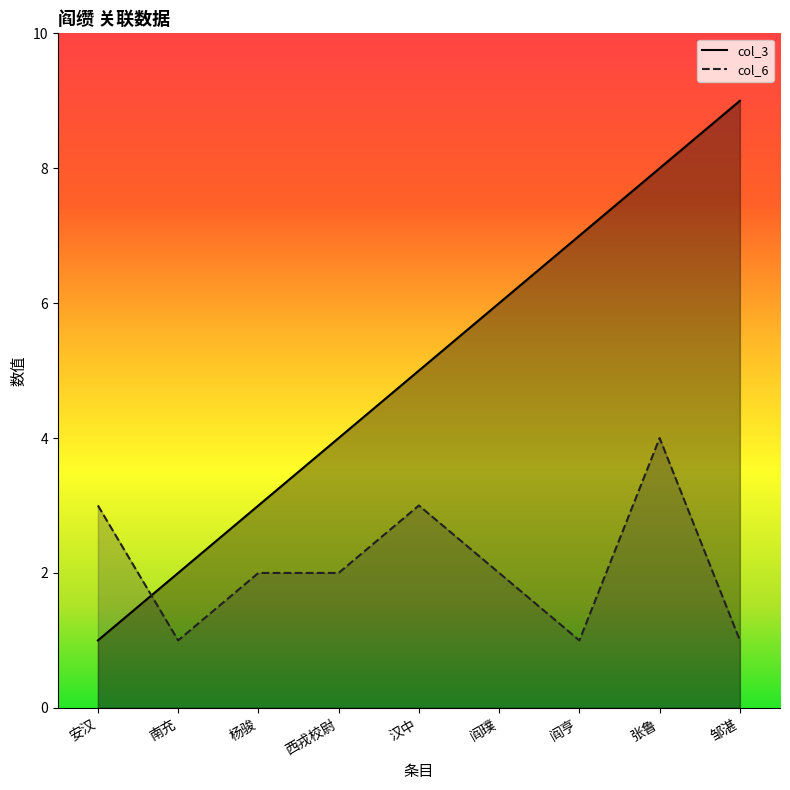

Which has a higher value, 邹湛 or 西戎校尉?

邹湛